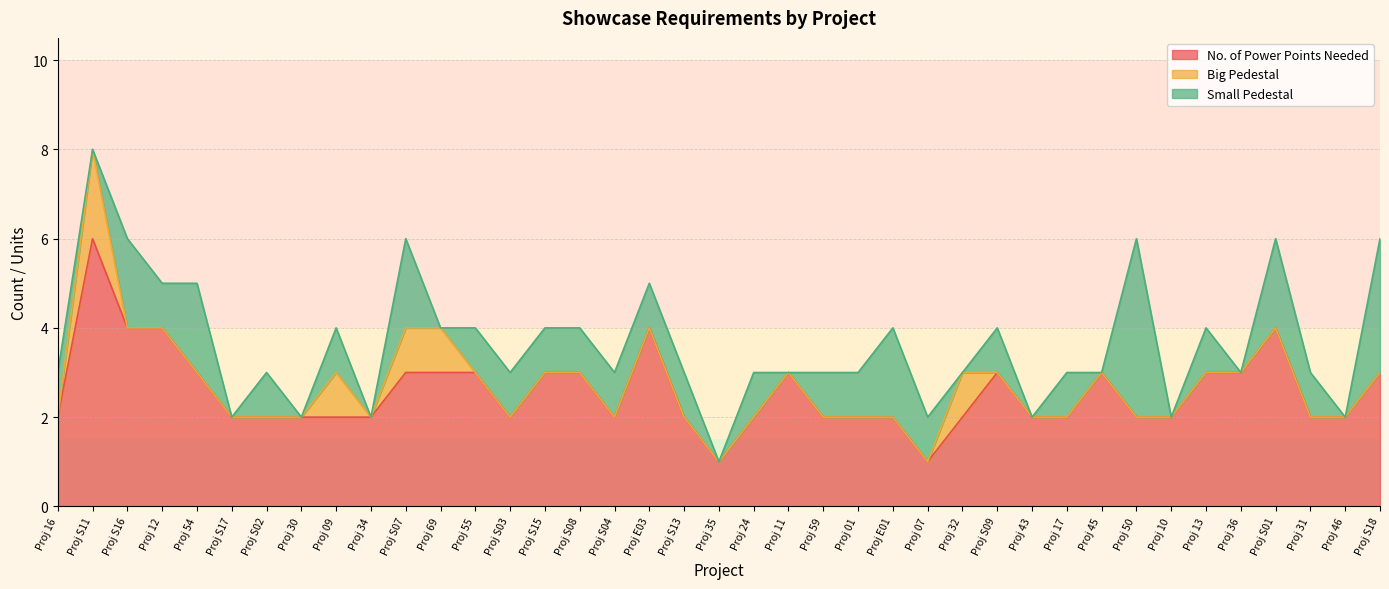

What is the maximum value shown in the chart?

6